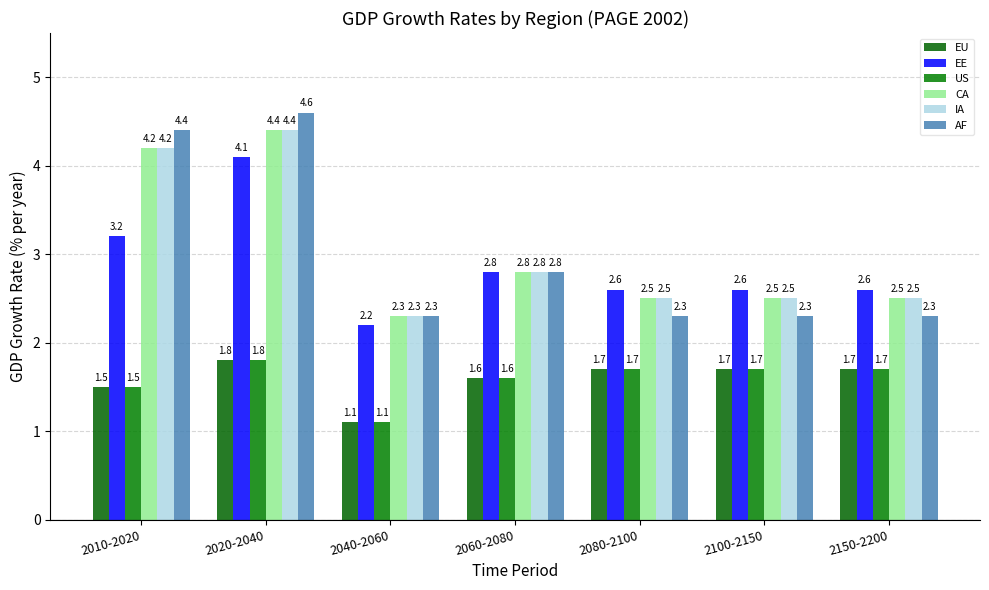

Is it true that CA equals 1.5 at 2150-2200?

False